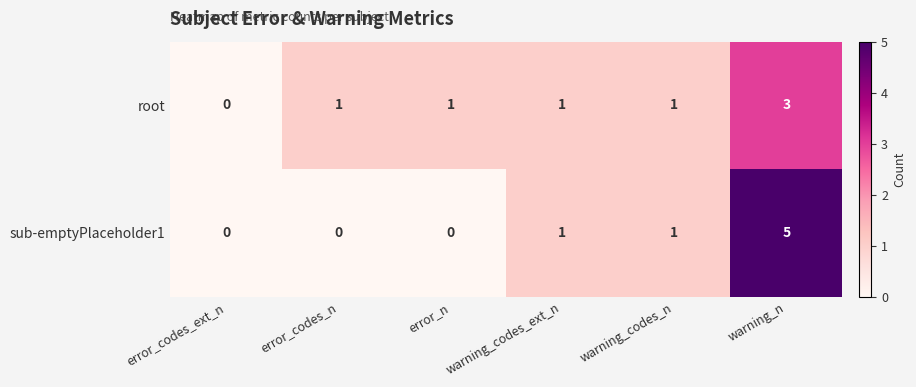

How many sub-emptyPlaceholder1 values are between 0 and 1?

5